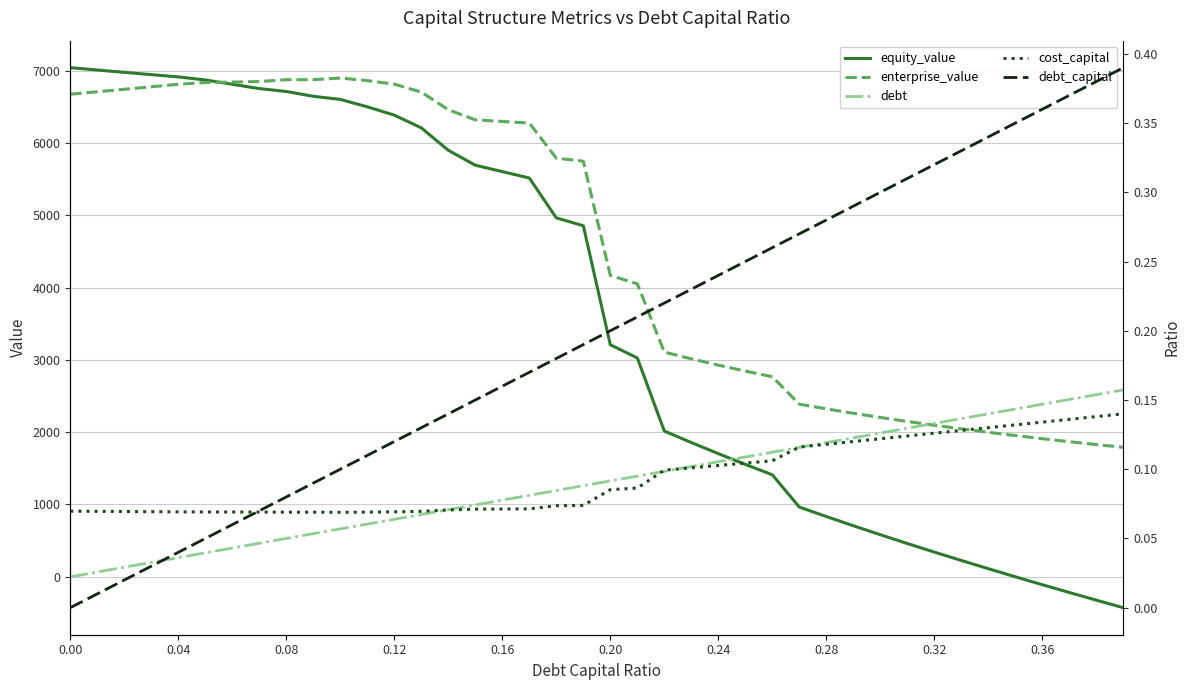

What are all the series names shown in the legend?

equity_value, enterprise_value, debt, cost_capital, debt_capital